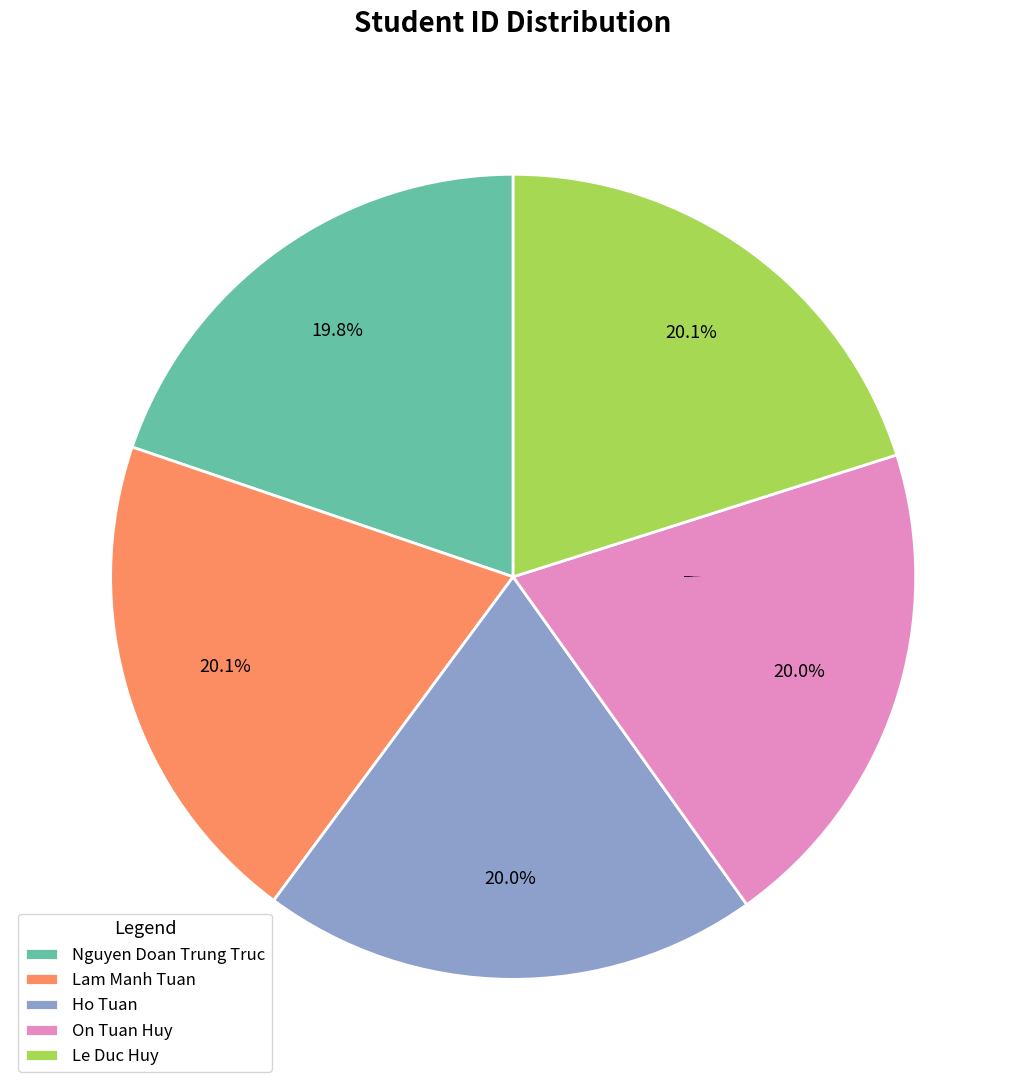

Is there a majority slice in this chart?

No